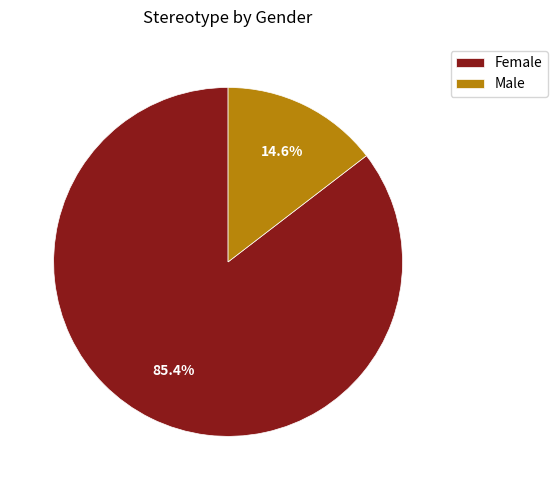

Rank the categories by value from lowest to highest.

Male, Female